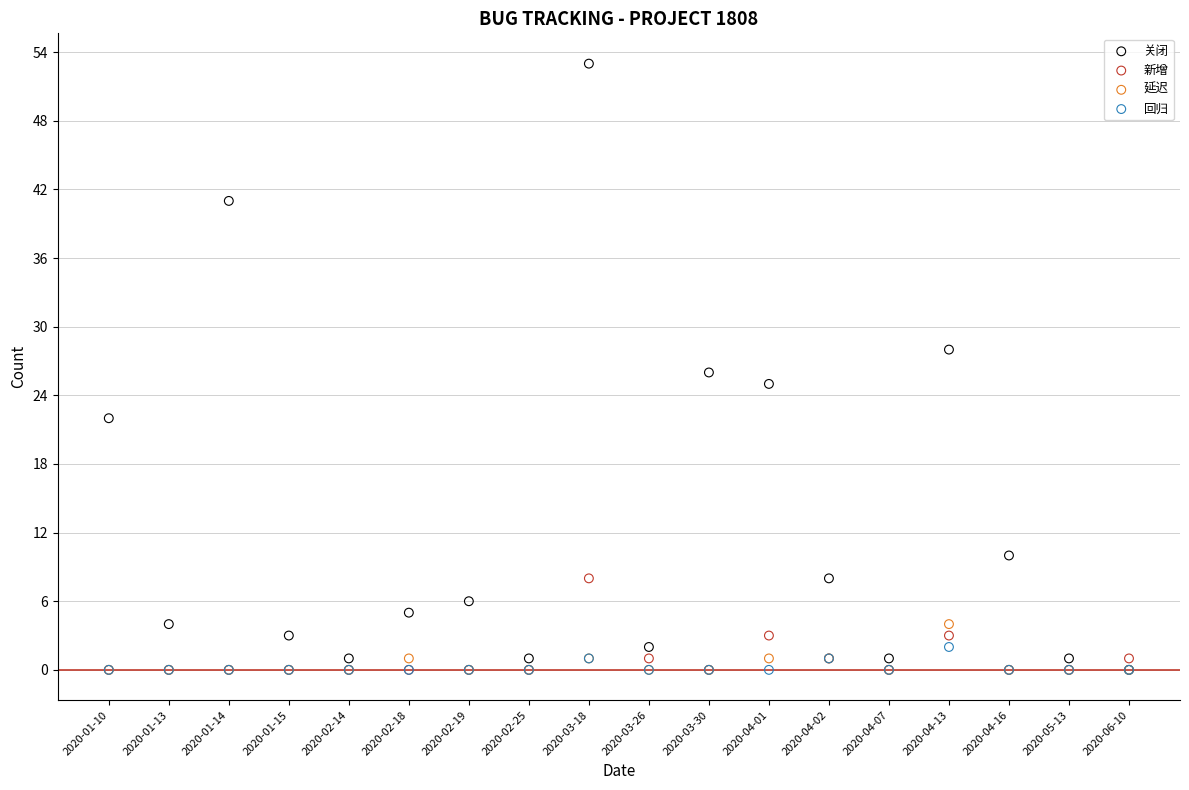

Which series has the largest Y range (max minus min)?

关闭